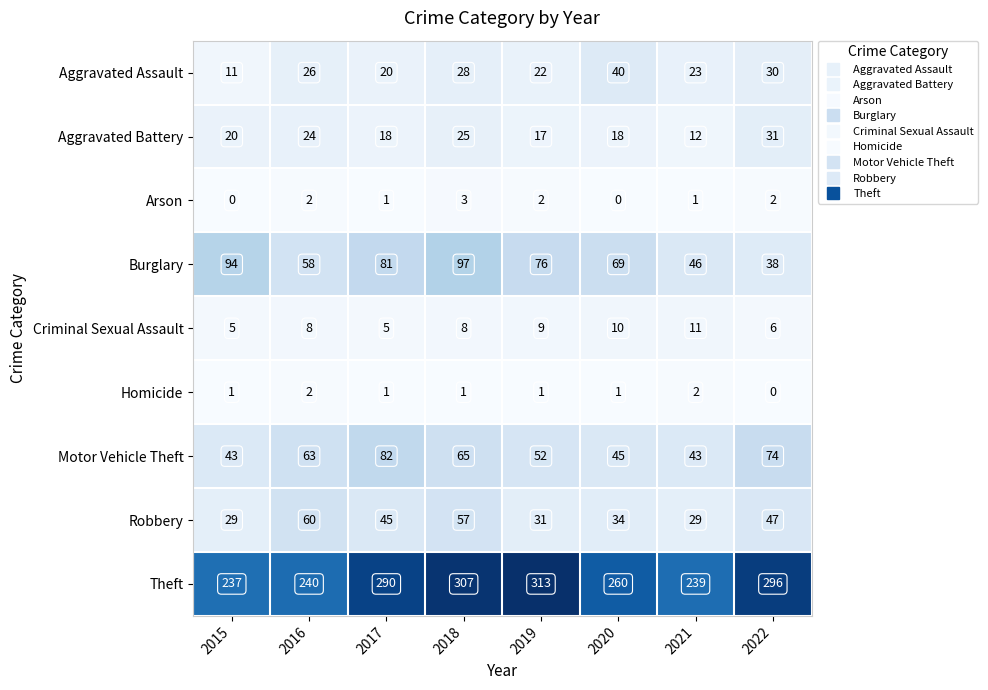

What is the sum of the Theft values at 2015 and 2016?

477